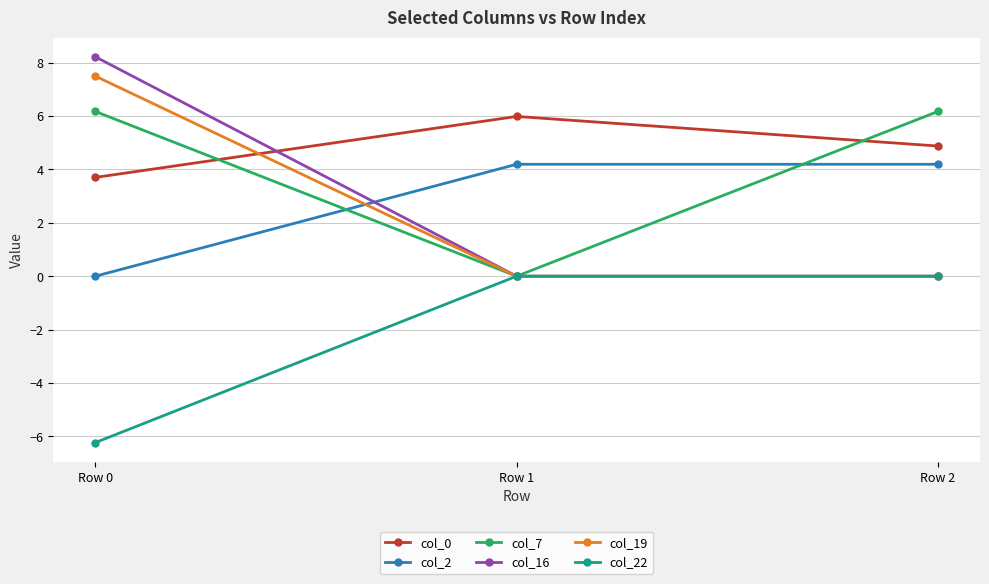

Count the number of data series in this chart.

6